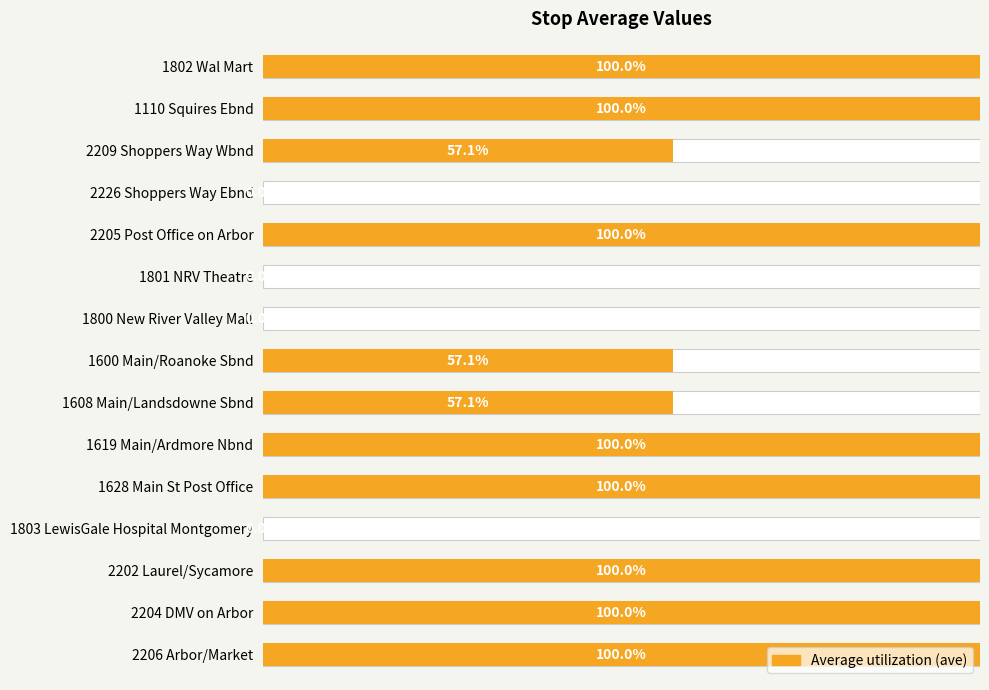

How many values are between 0 and 100?

15